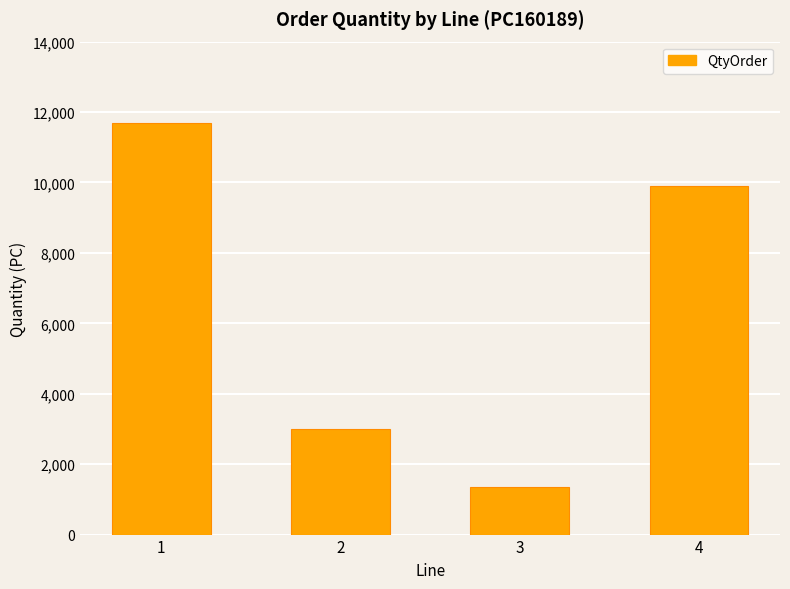

What is the maximum value shown in the chart?

11700